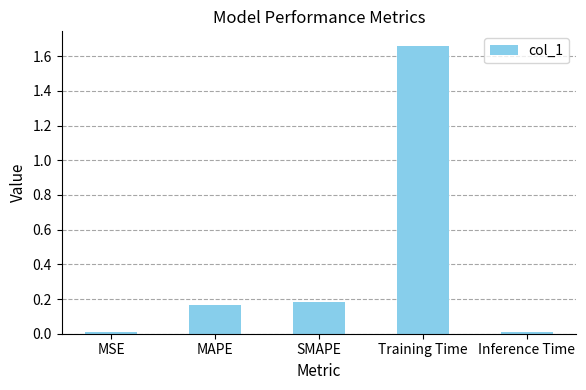

What is the label of the 5th bar from the right?

MSE